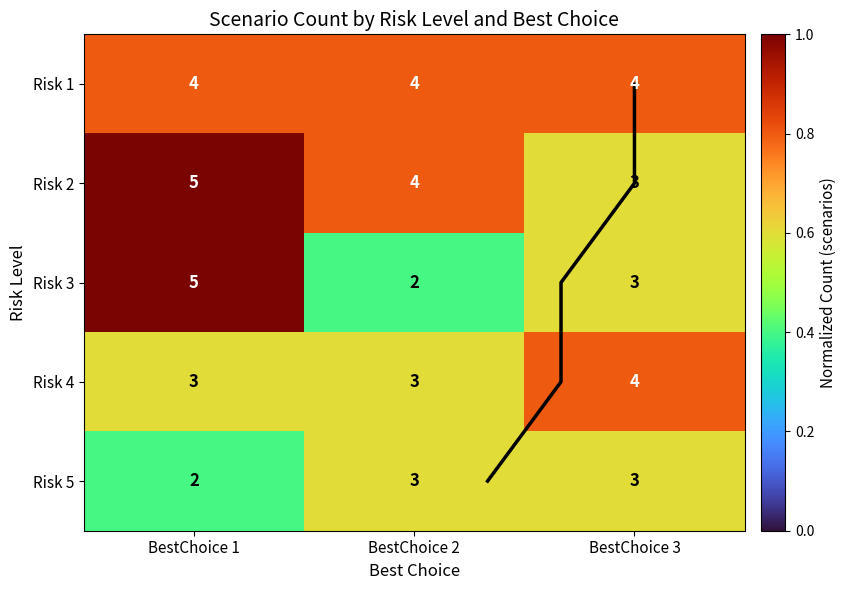

How many 5 values are between 0 and 1?

3